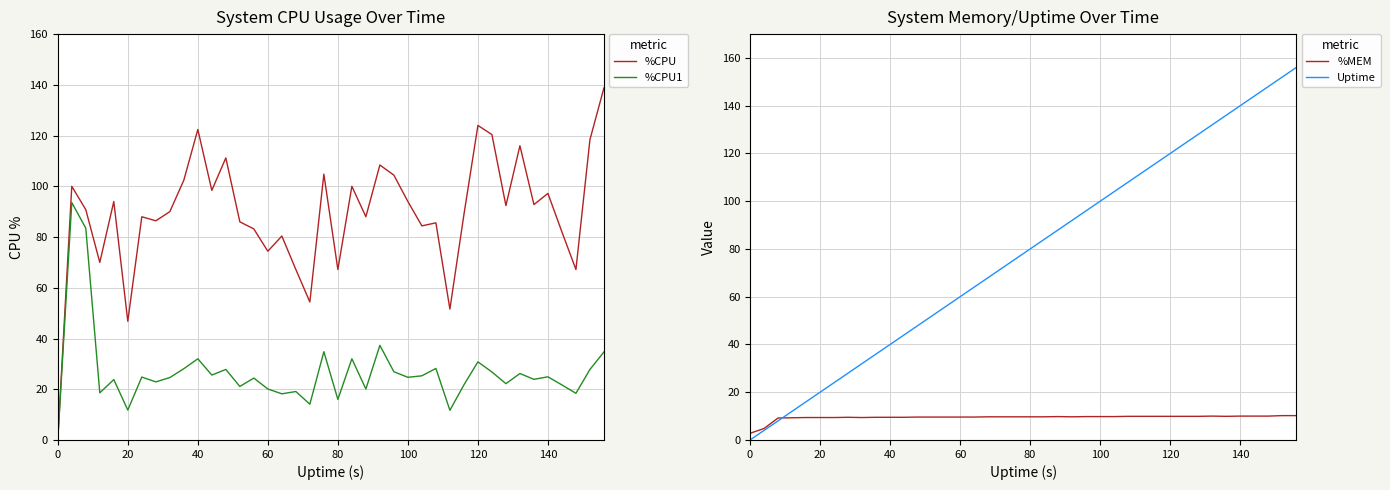

Count the number of categories in the chart.

40